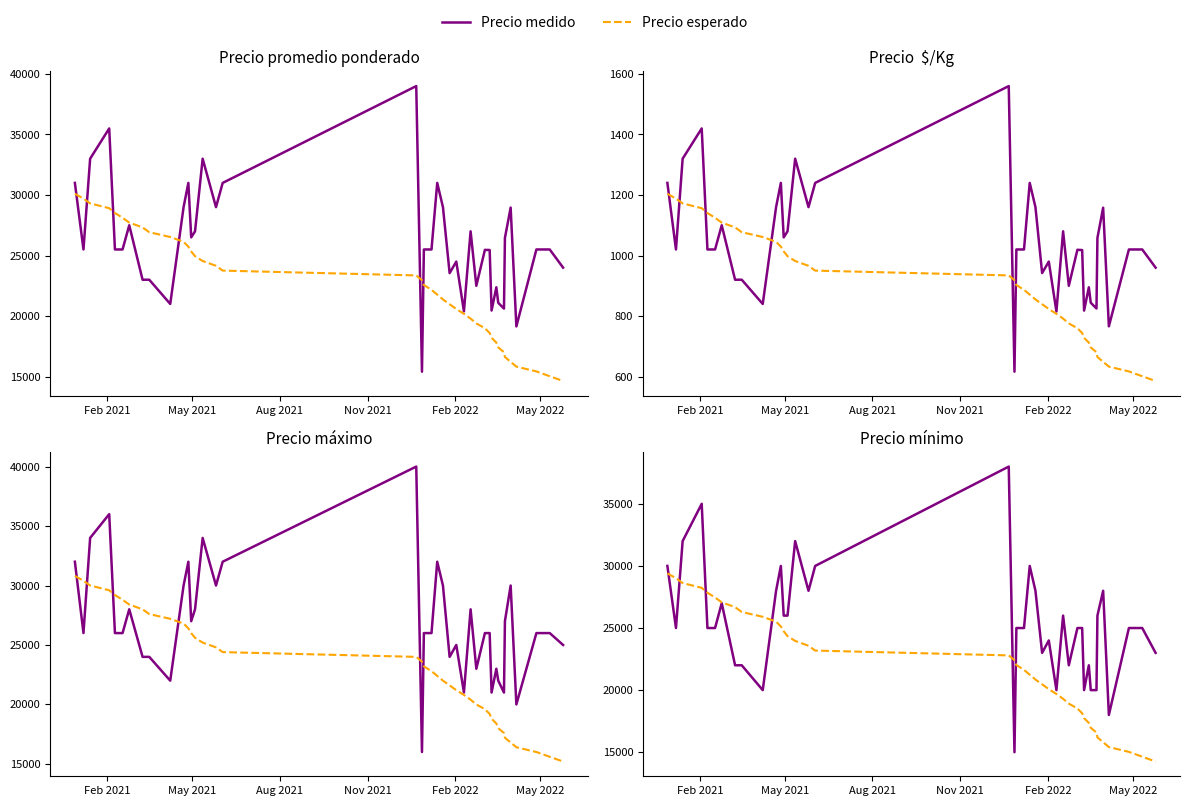

True or false: Precio esperado and Precio medido cross at least once.

True